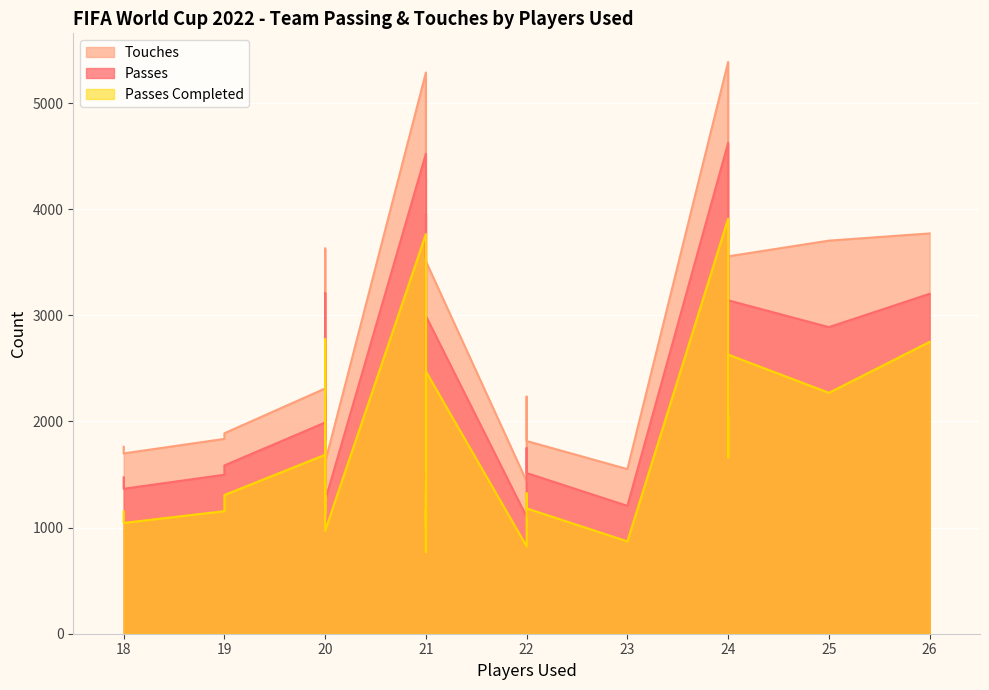

Reading right to left, transcribe all the data shown in this chart.

passes: 1366	1498	2234	1352	2063	3957	1514	1687	1205	1407	3142	1531	2993	2889	1450	2022	1750	1106	1256	1990	3968	3211	1473	1944	4523	1101	1586	1252	3203	1885	1696	4625
touches: 1699	1836	2658	1725	2407	4300	1816	2087	1551	1661	3556	1956	3509	3704	1768	2401	2234	1428	1616	2311	4748	3630	1761	2255	5288	1436	1889	1571	3772	2172	2155	5388
passes_completed: 1044	1155	1816	998	1663	3542	1181	1310	870	1129	2630	1169	2472	2270	1097	1619	1324	769	972	1686	3279	2775	1153	1598	3766	823	1307	960	2750	1598	1254	3911